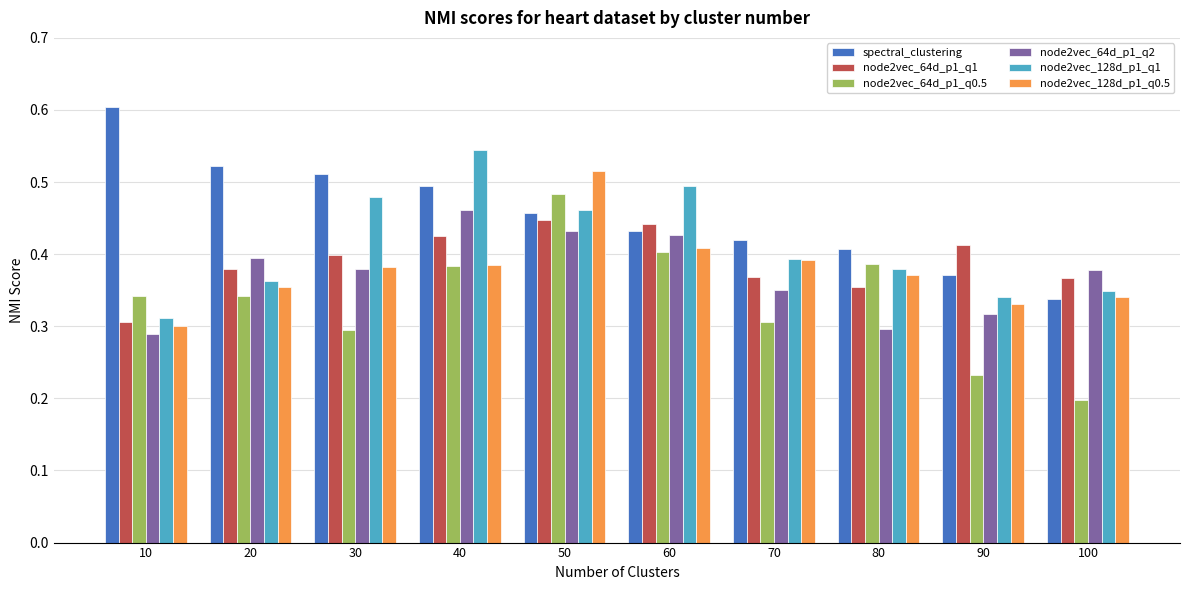

List the series in order of their peak value, highest first.

spectral_clustering, node2vec_128d_p1_q1, node2vec_128d_p1_q0.5, node2vec_64d_p1_q0.5, node2vec_64d_p1_q2, node2vec_64d_p1_q1